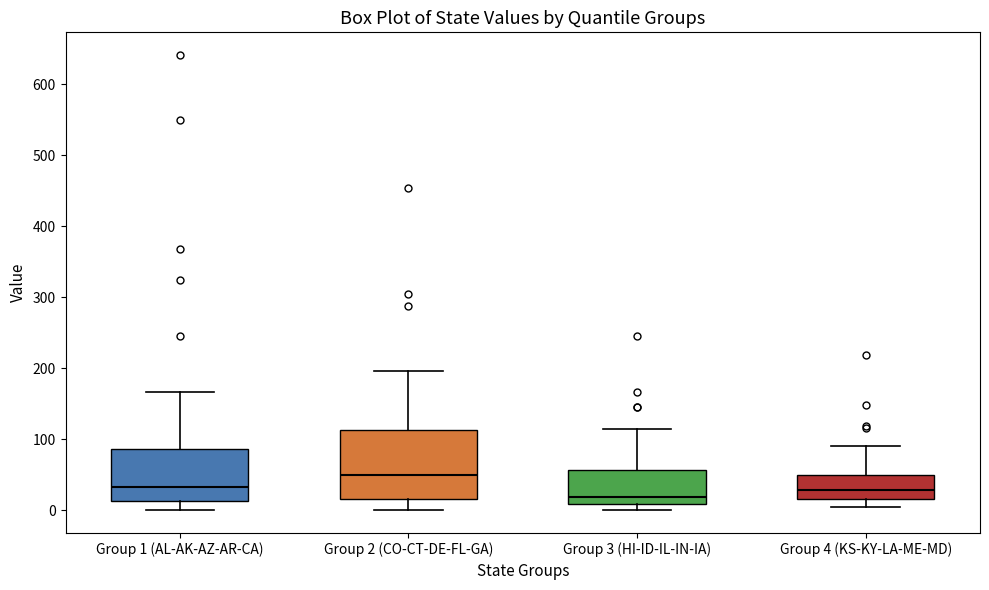

Which box has the highest median line?

Group 2 (CO-CT-DE-FL-GA)